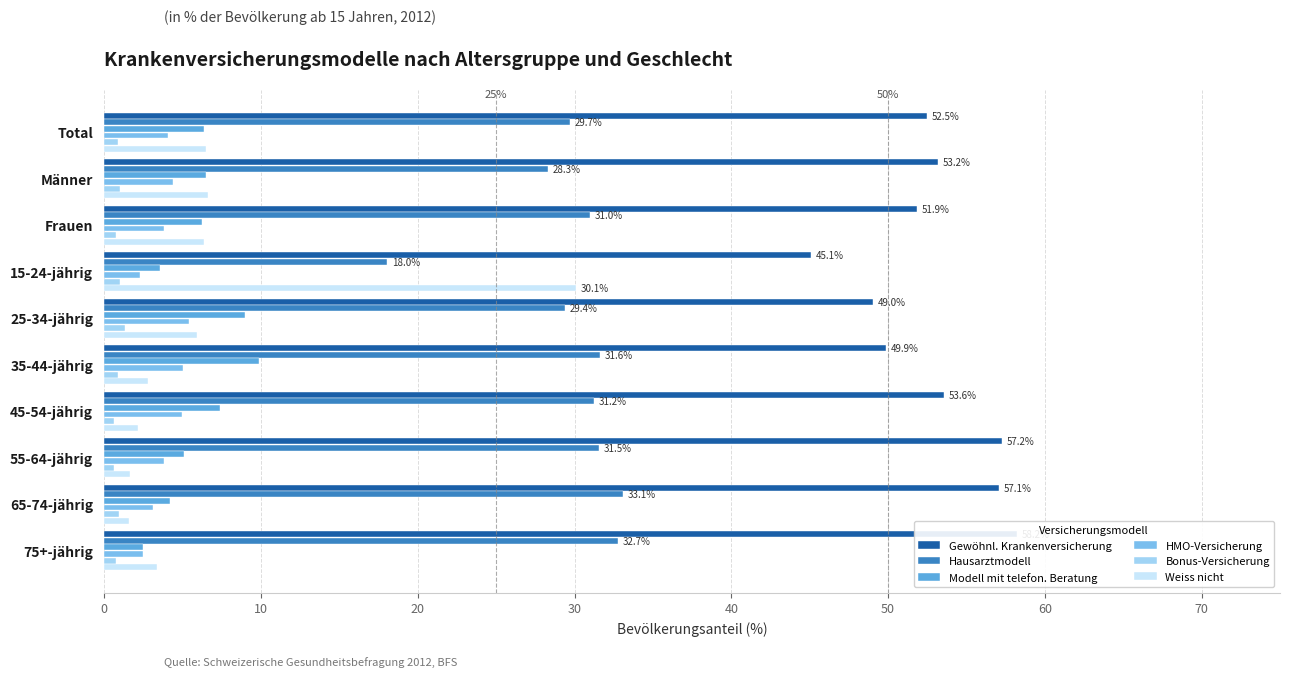

How many distinct data groups are displayed?

6